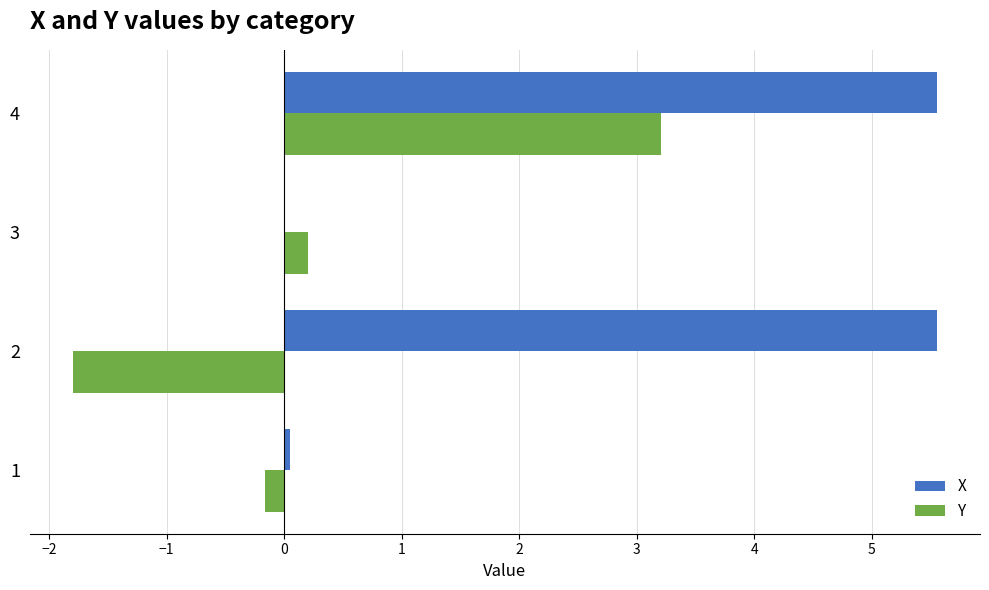

Read the Y value at 2.

-1.8